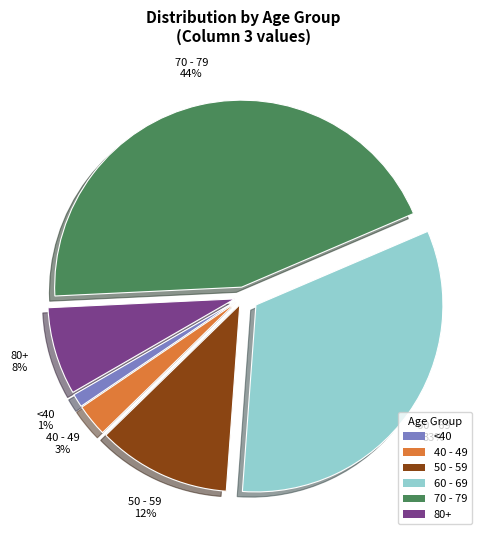

Combined, do <40 and 40 - 49 account for over 50%?

No